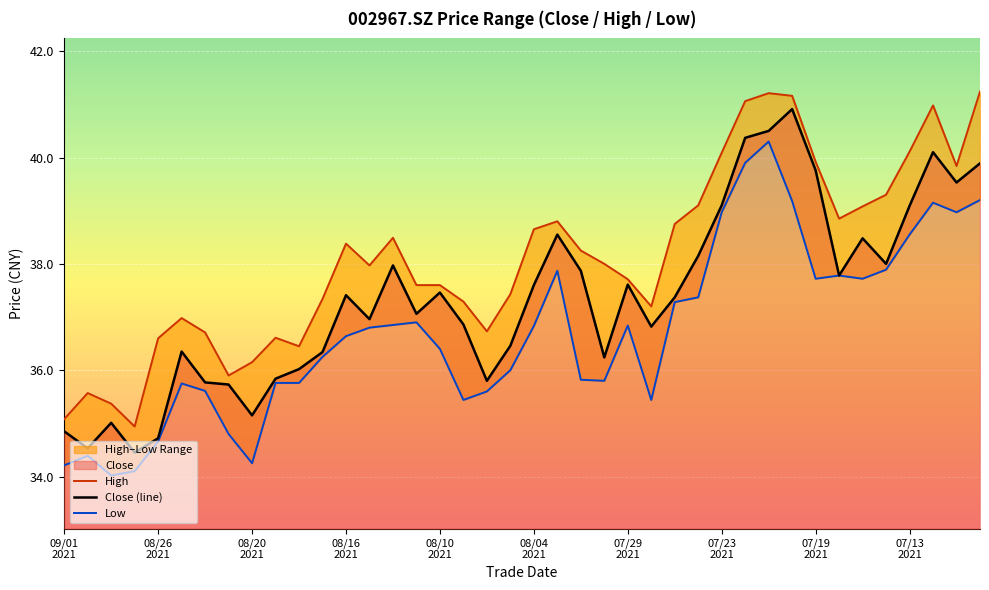

The value of High at 10 is 19.9. True or false?

False